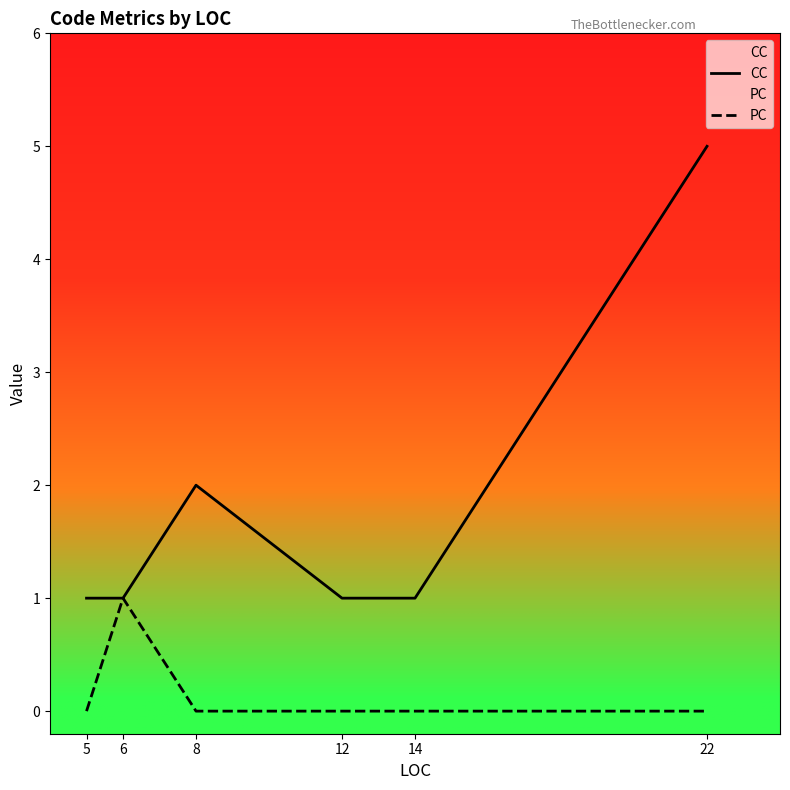

The CC series shows 1 at 14. True or false?

True